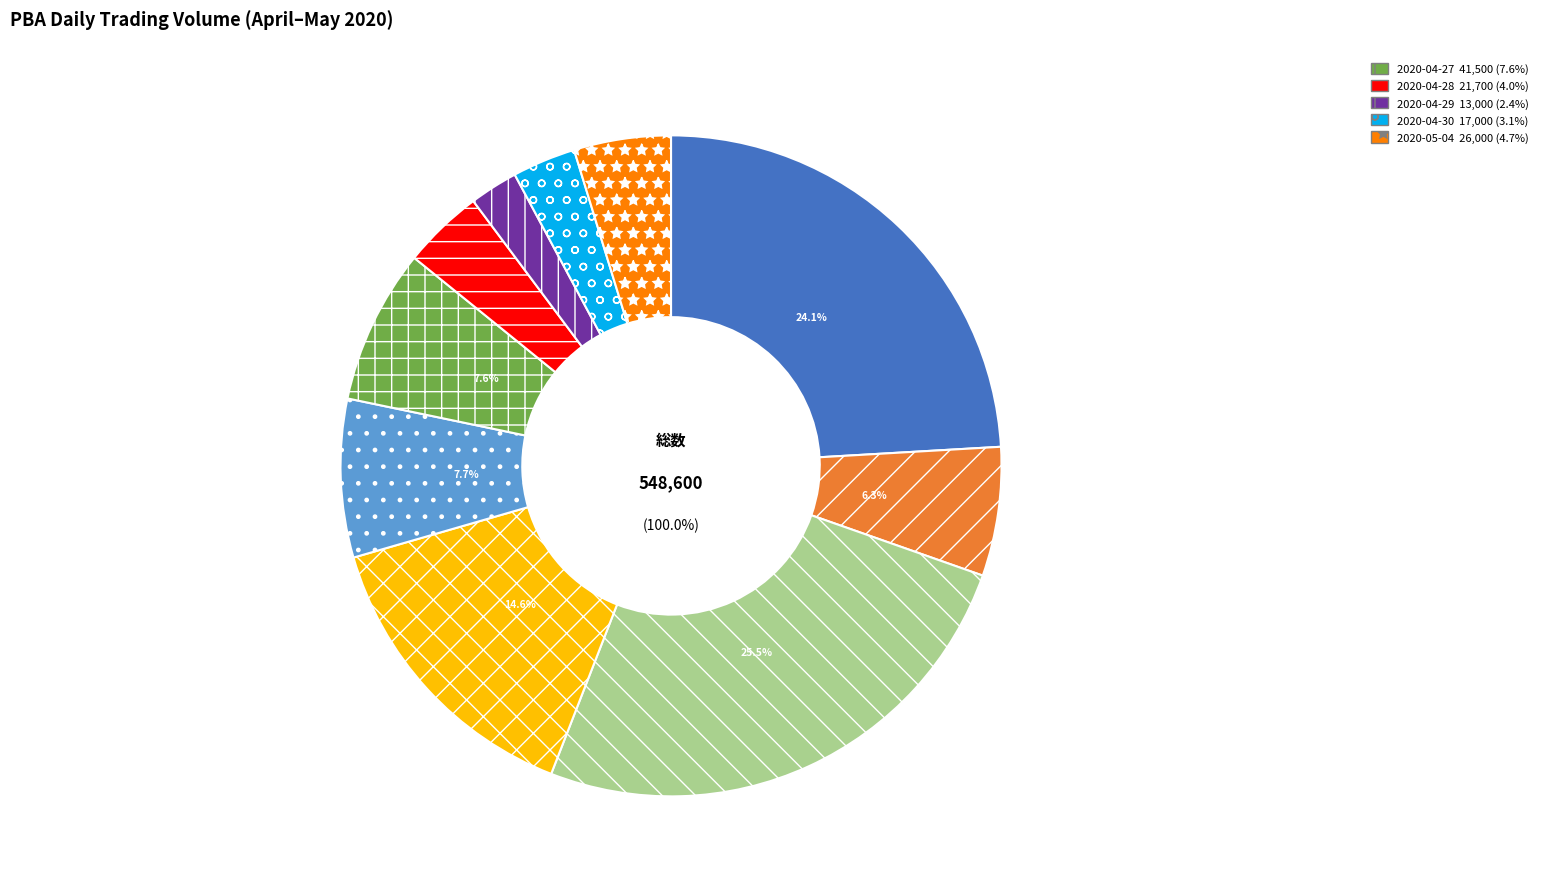

How much of the chart is everything except 2020-04-27?

92.4%